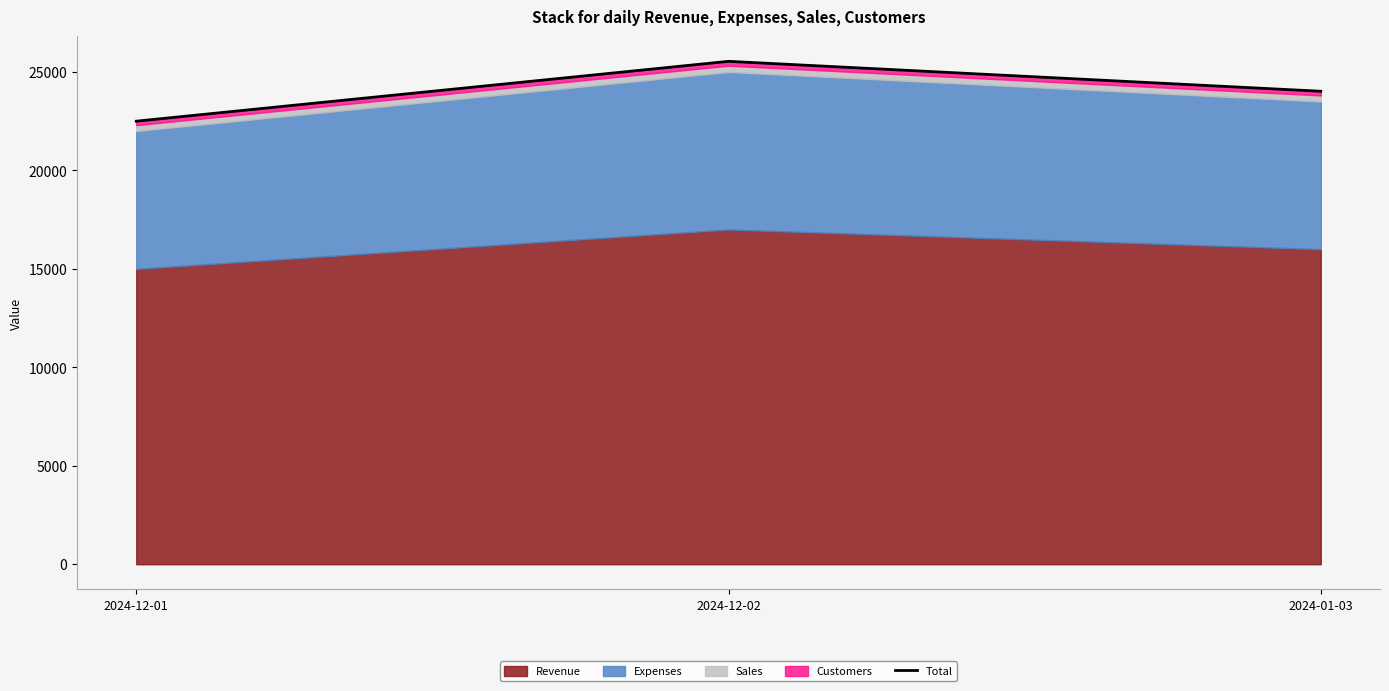

Which category has the highest value across all series?

2024-12-02